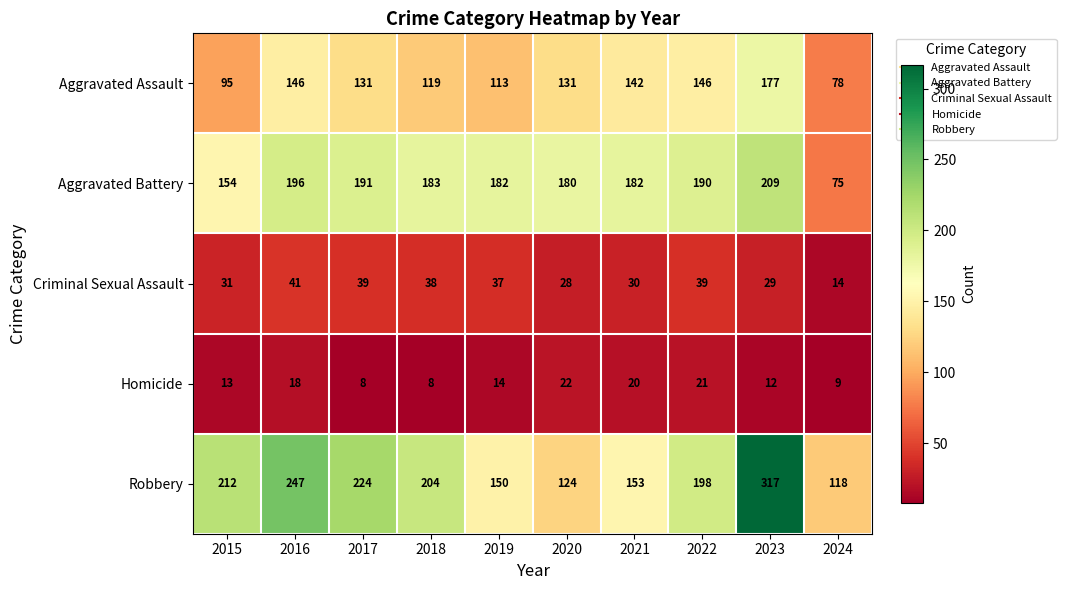

What is the sum of all Homicide values?

145